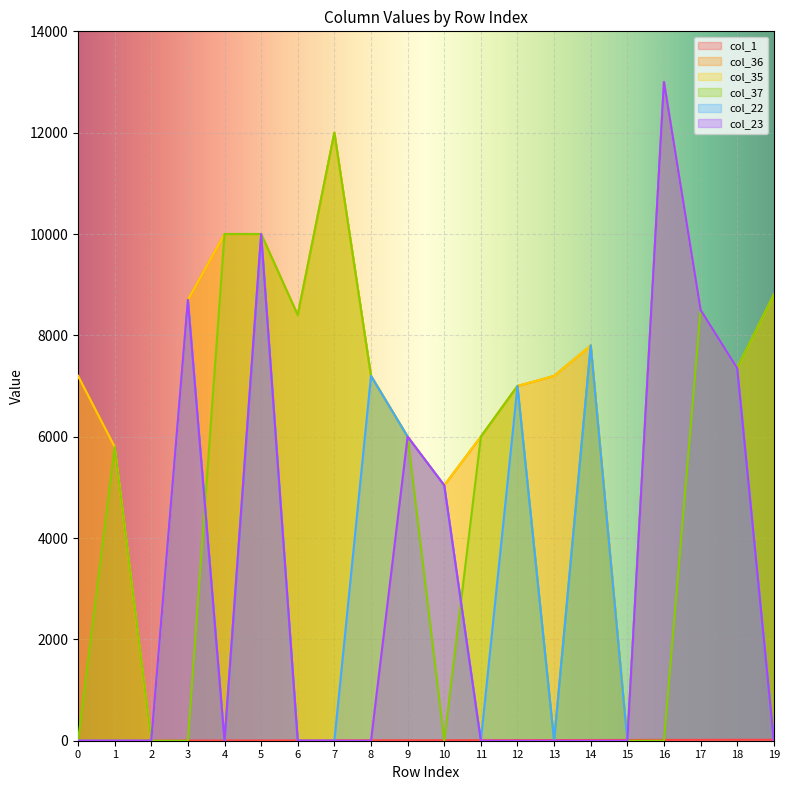

How many lines are shown in the chart?

6